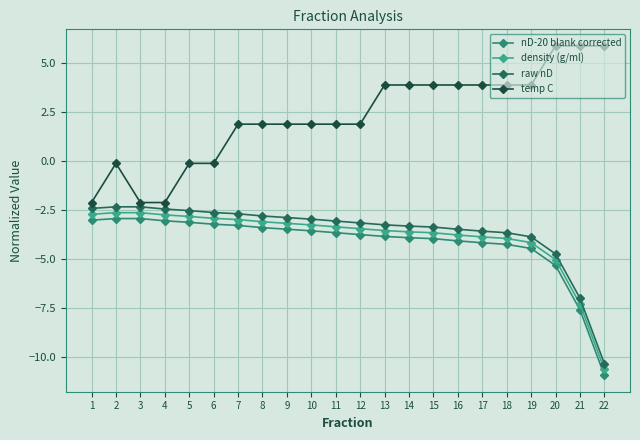

Rank the series by their maximum value, from lowest to highest.

nD-20 blank corrected, density (g/ml), raw nD, temp C